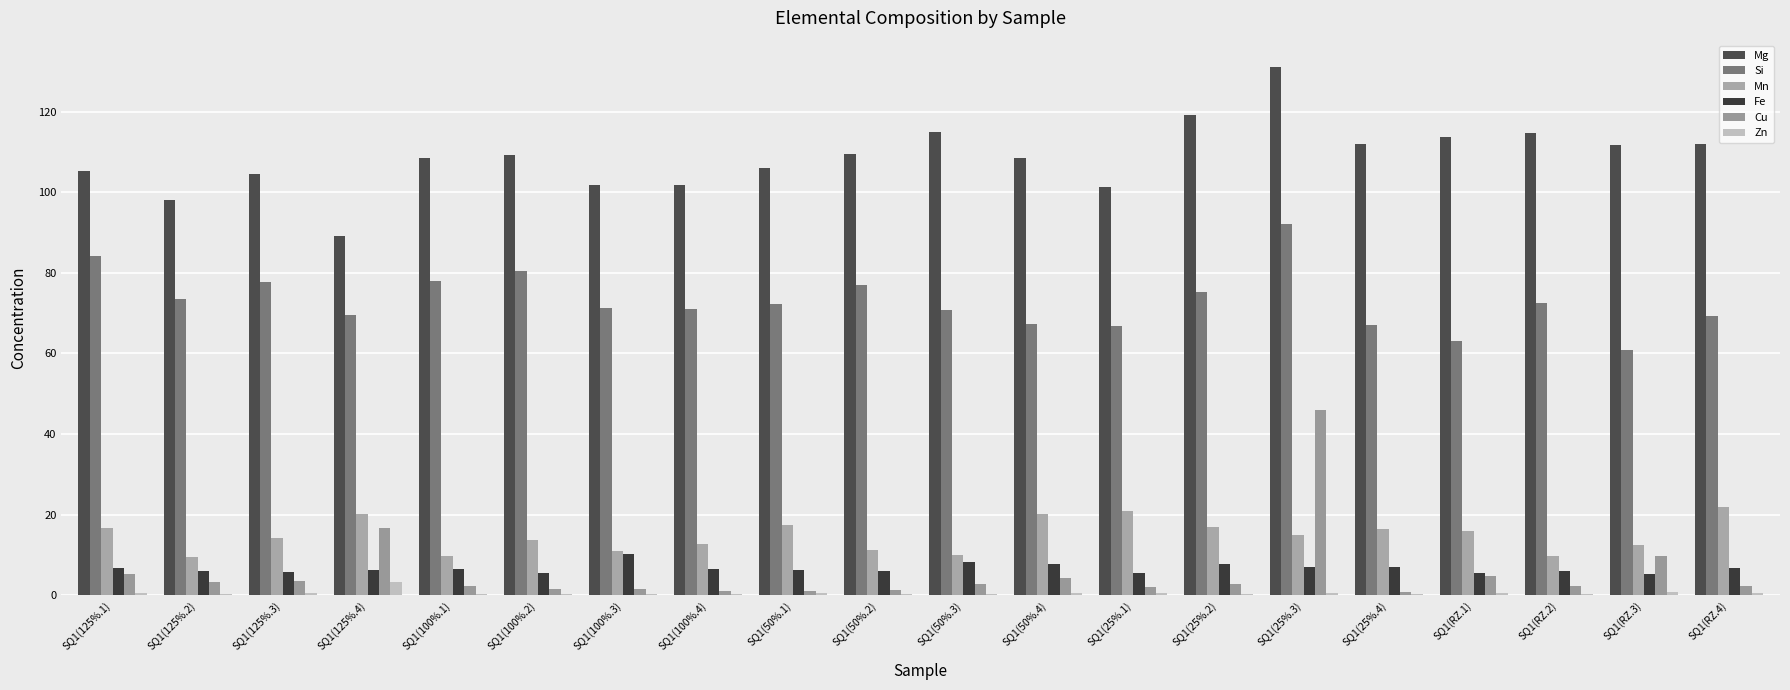

At which category does the chart reach its minimum across all series?

SQ1(25%.4)